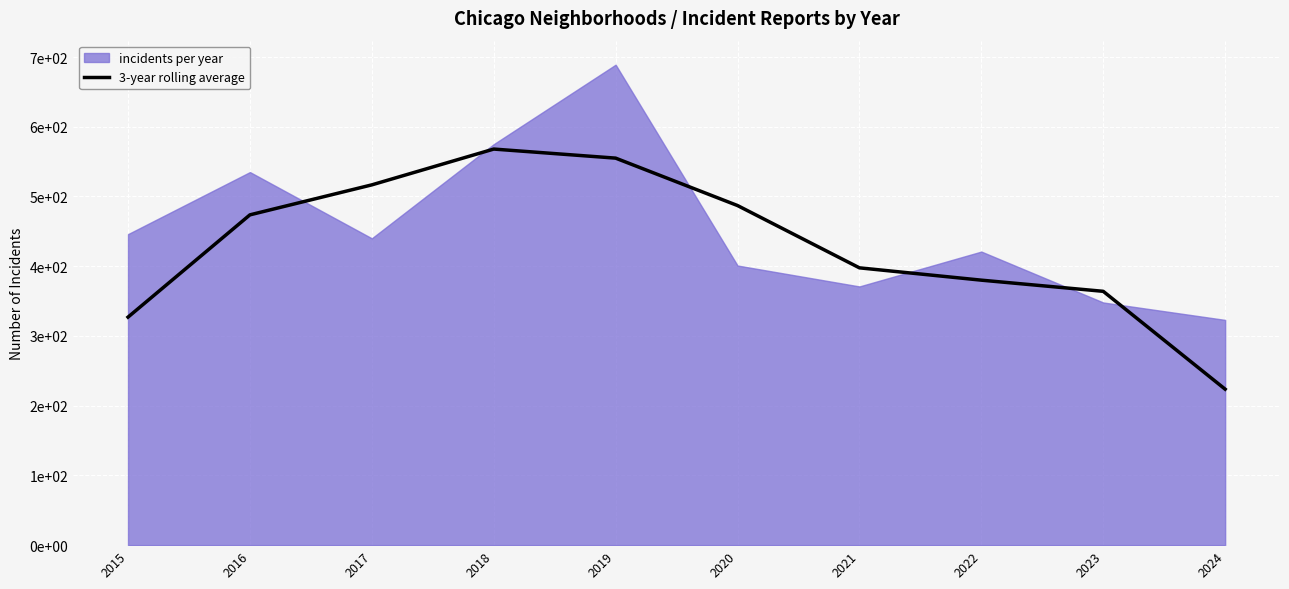

Is it true that the value at 2018 is 568.0?

True